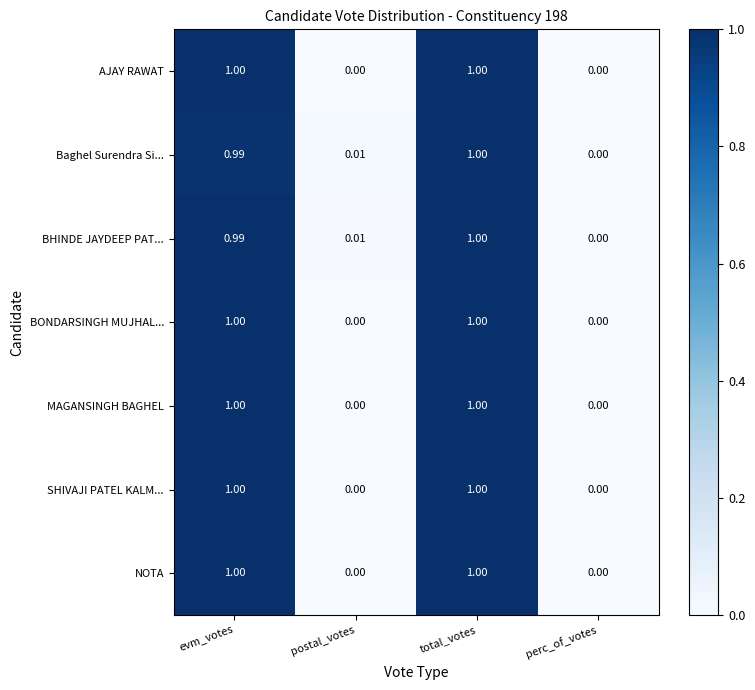

At which category is the sum across all series the highest?

total_votes